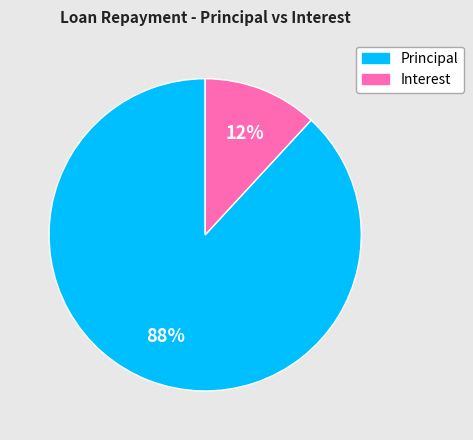

Does any single category account for the majority?

Yes